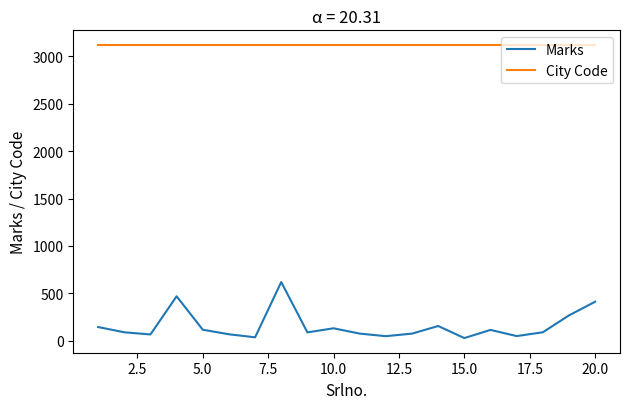

Which series has the largest range (max minus min)?

Marks